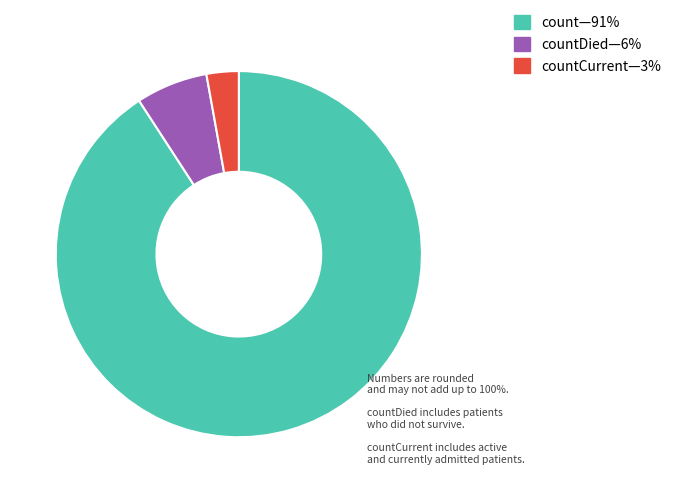

Does any single category account for the majority?

Yes